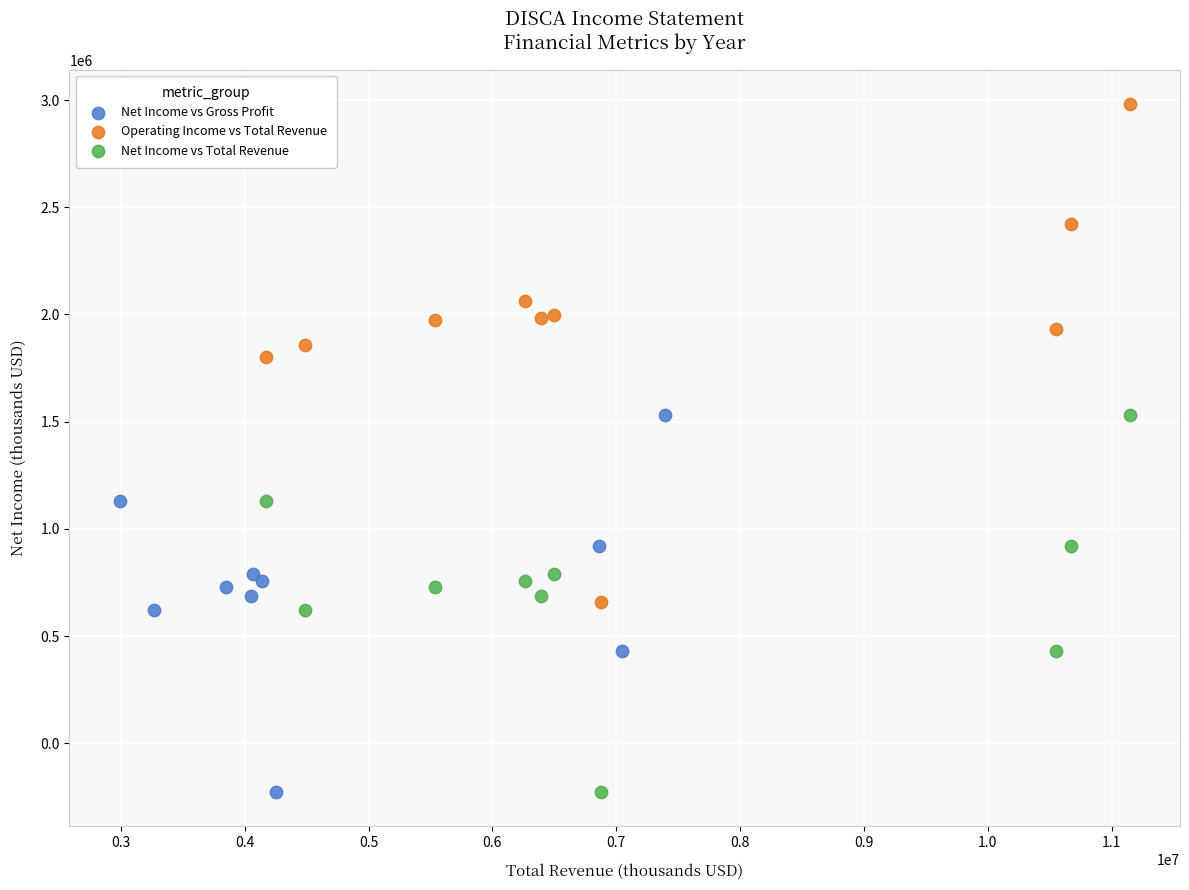

Which series reaches the maximum Y coordinate?

Operating Income vs Total Revenue